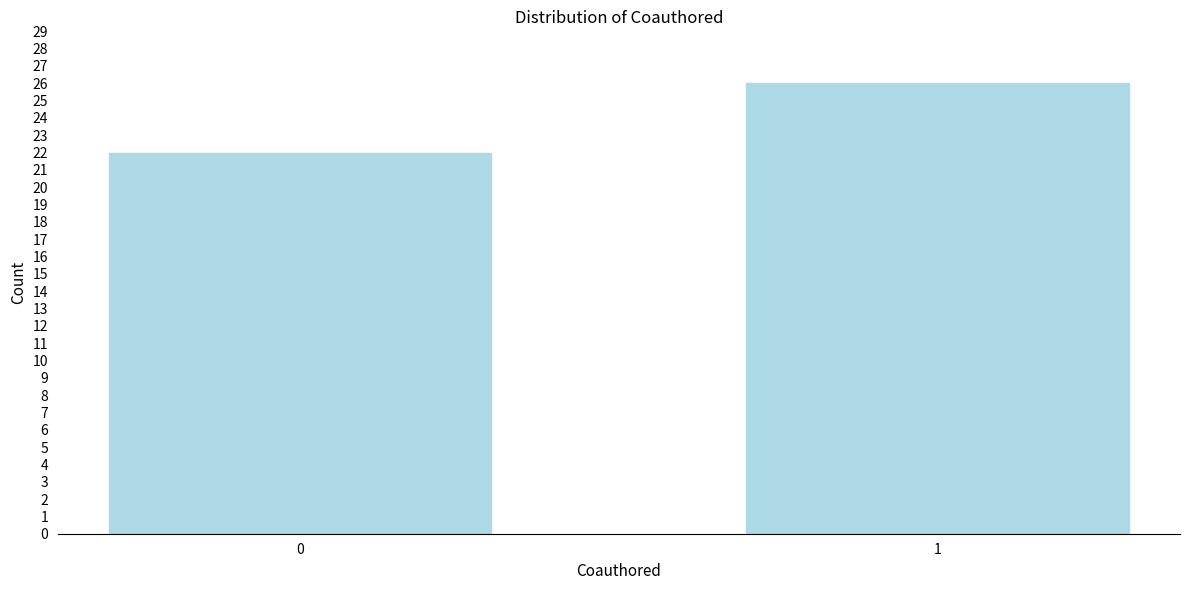

Reading right to left, transcribe all the data shown in this chart.

26	22